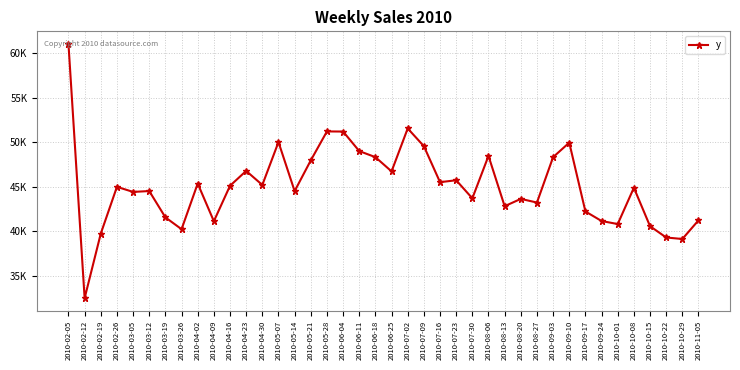

What is the average value?

45086.1